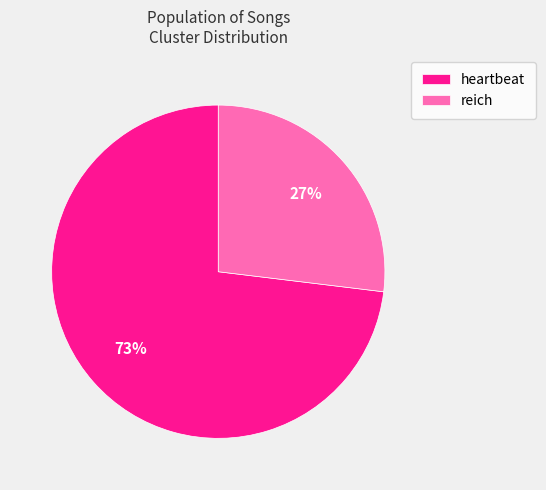

Does reich represent more than half of the total?

No